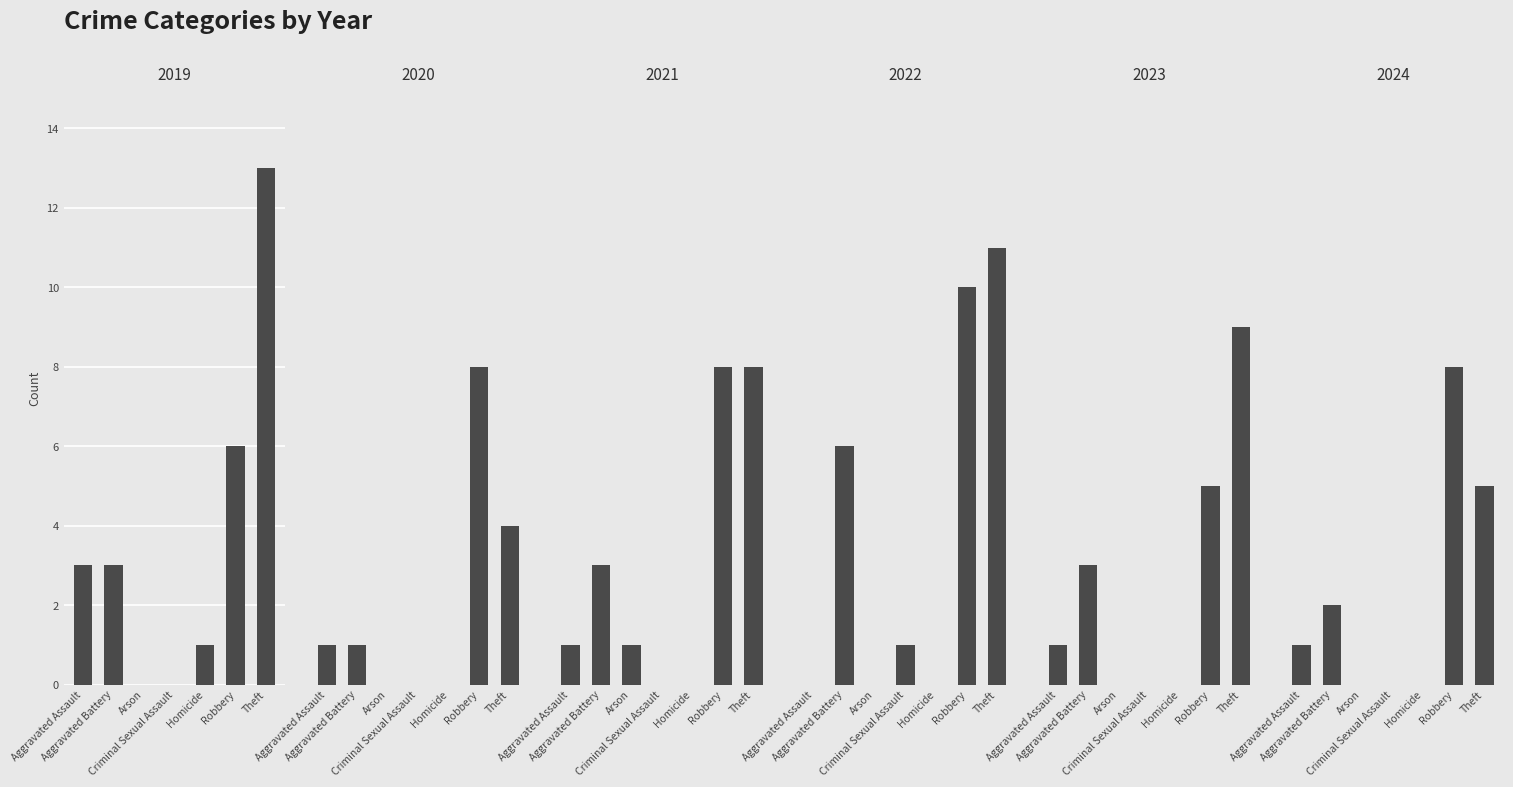

Rank the series by their maximum value, from highest to lowest.

2019, 2022, 2023, 2020, 2021, 2024